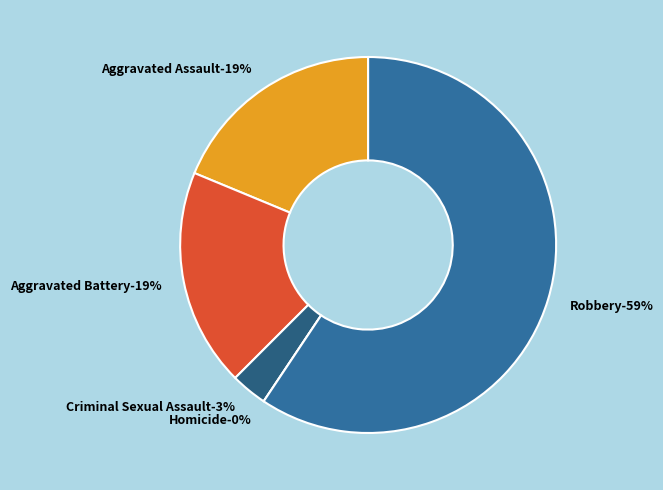

Do Aggravated Assault and Criminal Sexual Assault together represent more than half of the pie?

No